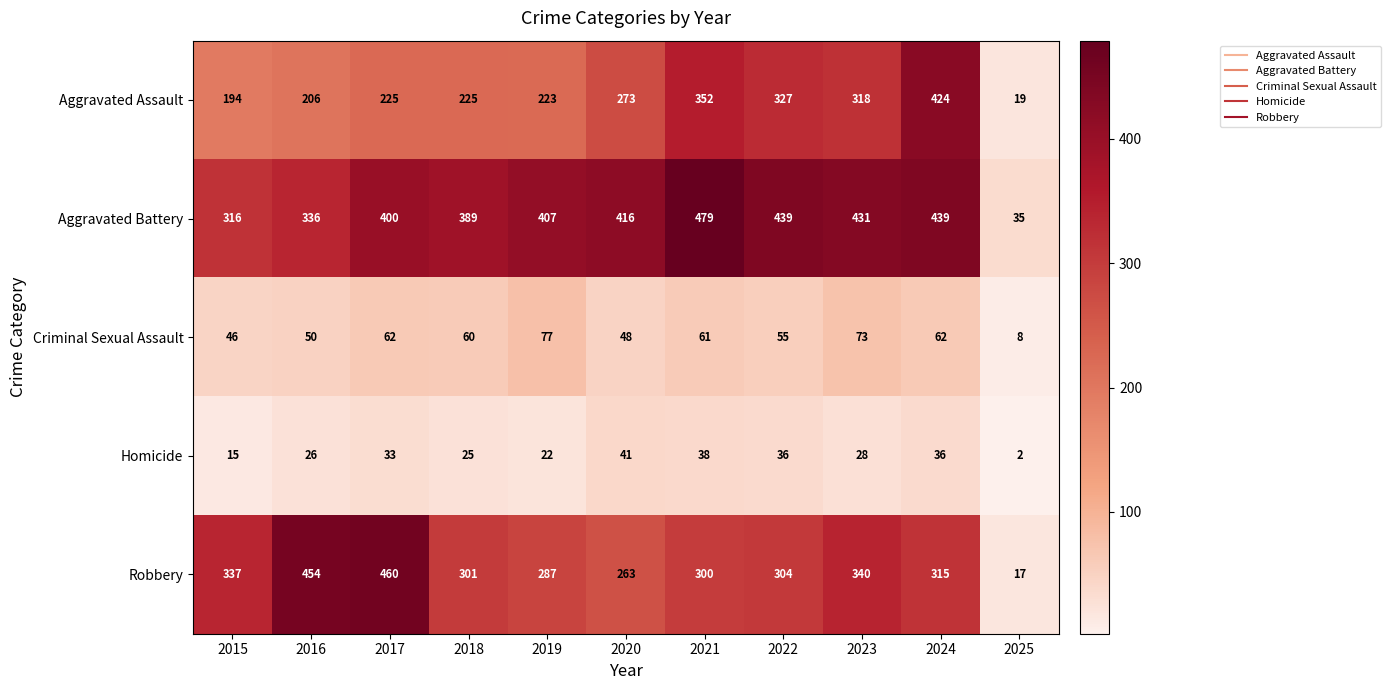

Which series has the largest total across all categories?

Aggravated Battery